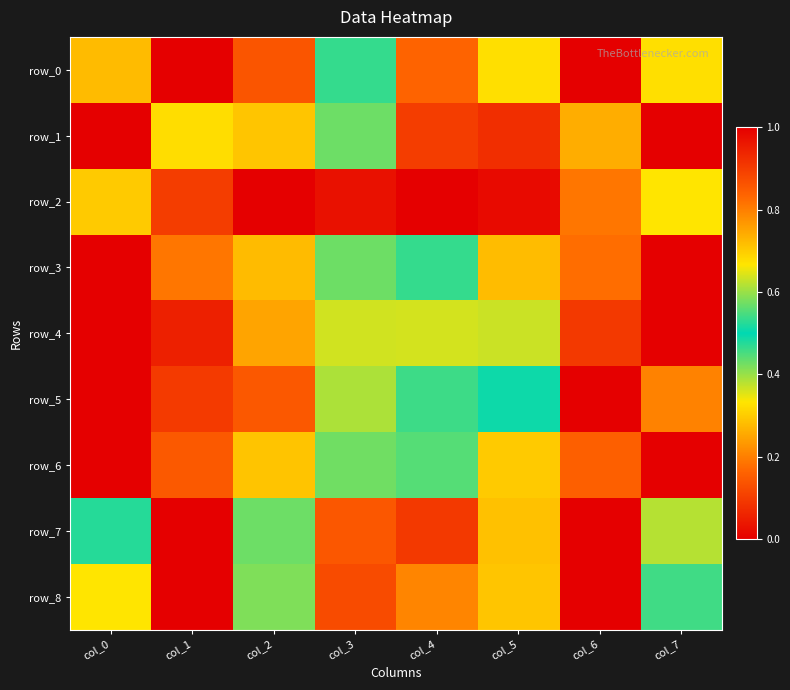

Rank the categories by row_3 value from highest to lowest.

col_0, col_1, col_2, col_3, col_4, col_5, col_6, col_7